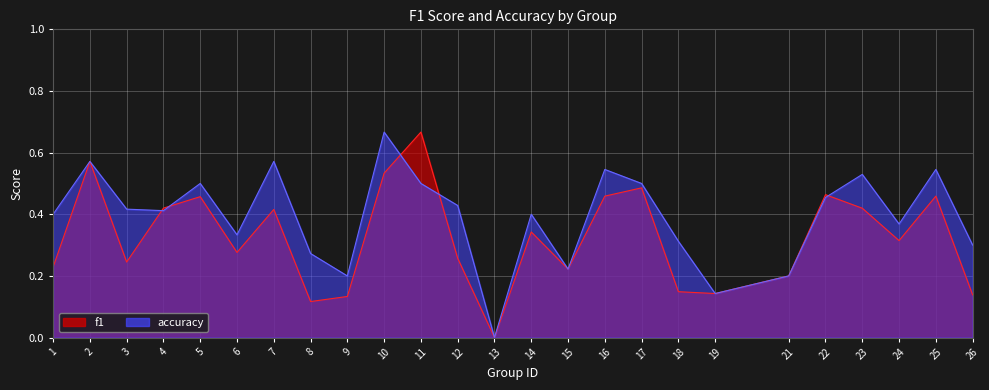

Rank the categories by accuracy value from highest to lowest.

10, 2, 7, 16, 25, 23, 5, 11, 17, 22, 12, 3, 4, 1, 14, 24, 6, 18, 26, 8, 15, 9, 21, 19, 13